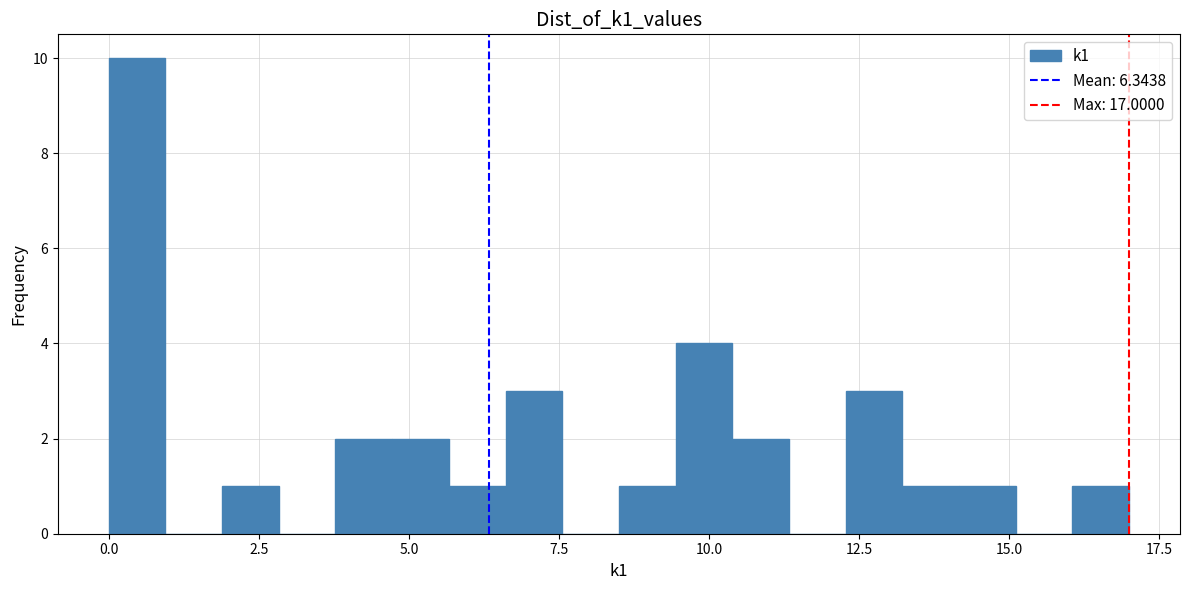

Around what value on the x-axis is the tallest bar? Give the approximate position of its centre, as read against the axis.

0.5